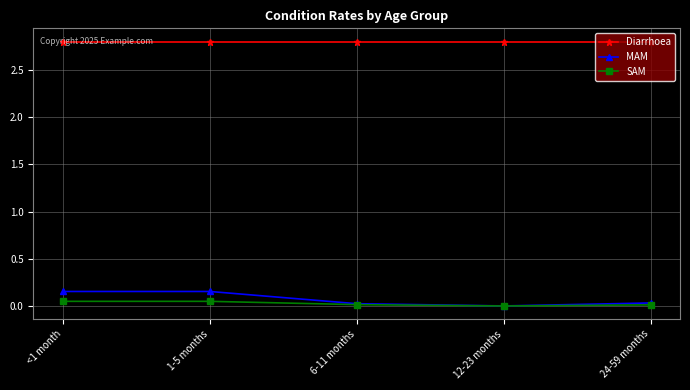

What is the label of the 3rd point from the left?

6-11 months